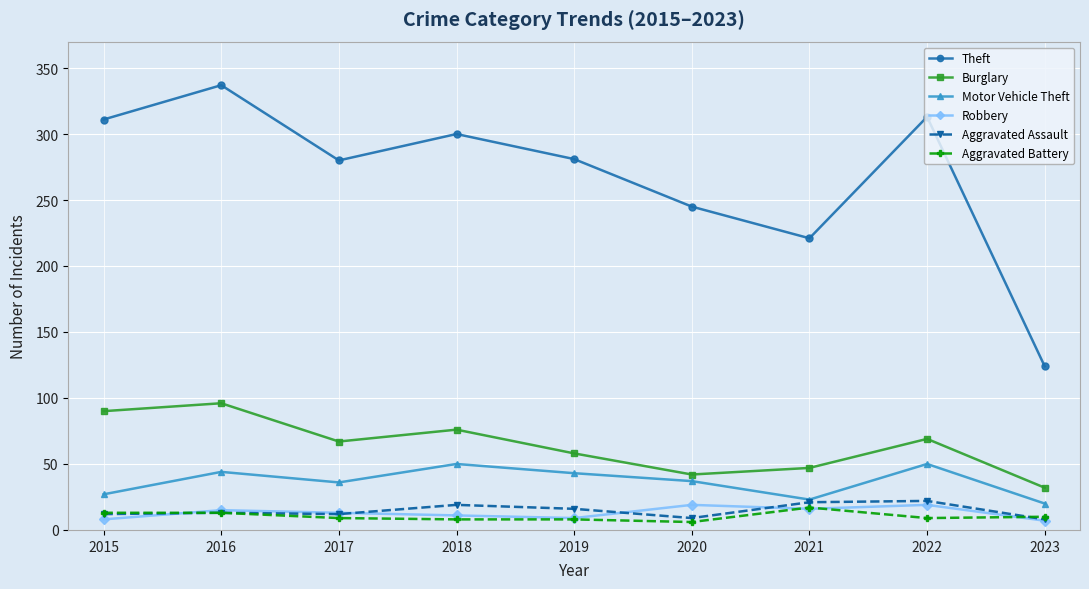

True or false: Aggravated Battery and Motor Vehicle Theft intersect in this chart.

False